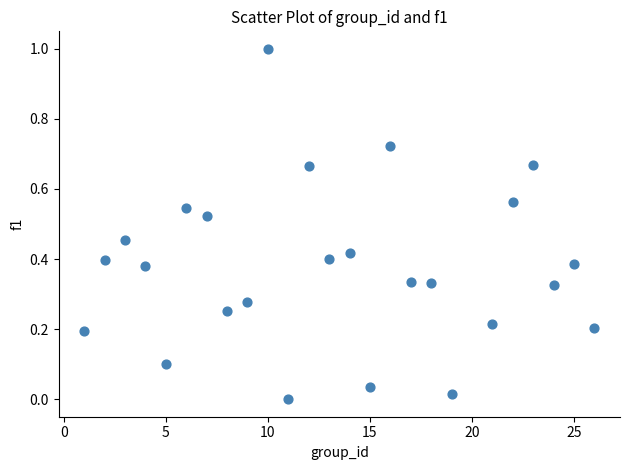

What is the range of X values (max minus min)?

25.0